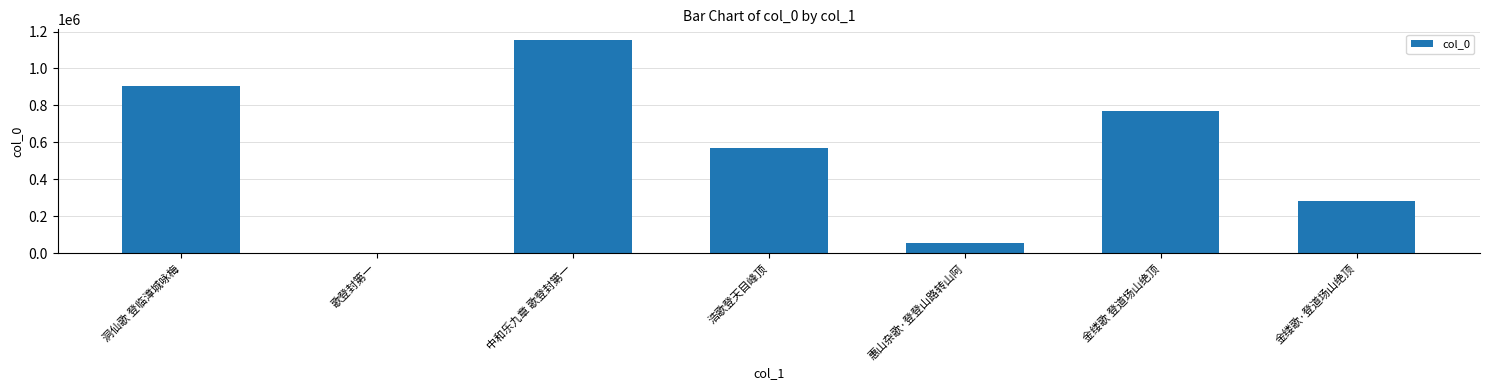

Where does the data first go above 571786?

洞仙歌 登临漳城咏梅